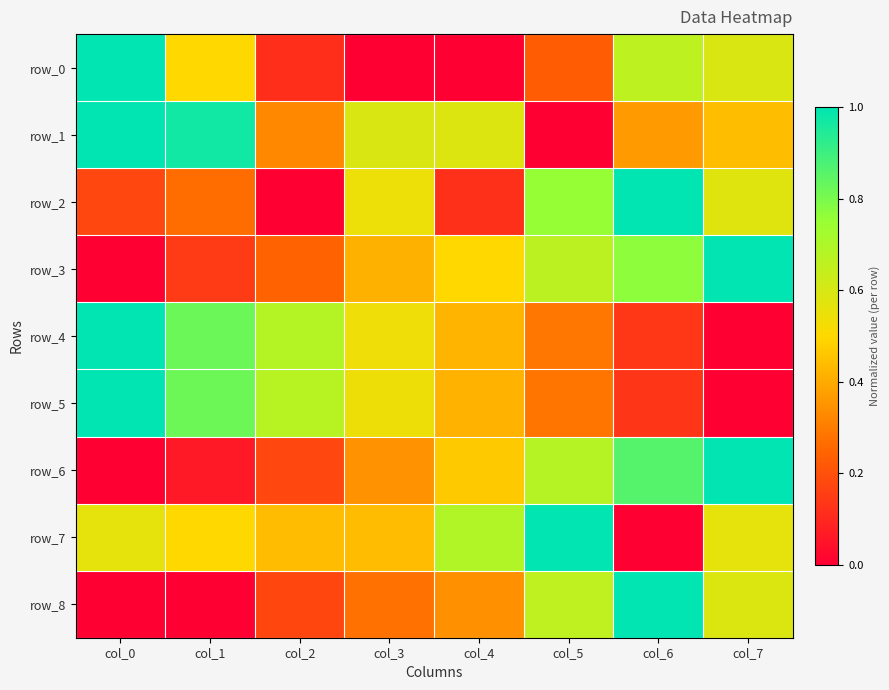

True or false: row_3 has a value of 0.8 at col_6.

True